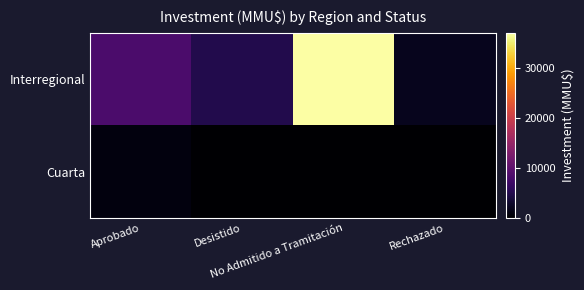

At which category is the sum across all series the highest?

No Admitido a Tramitación